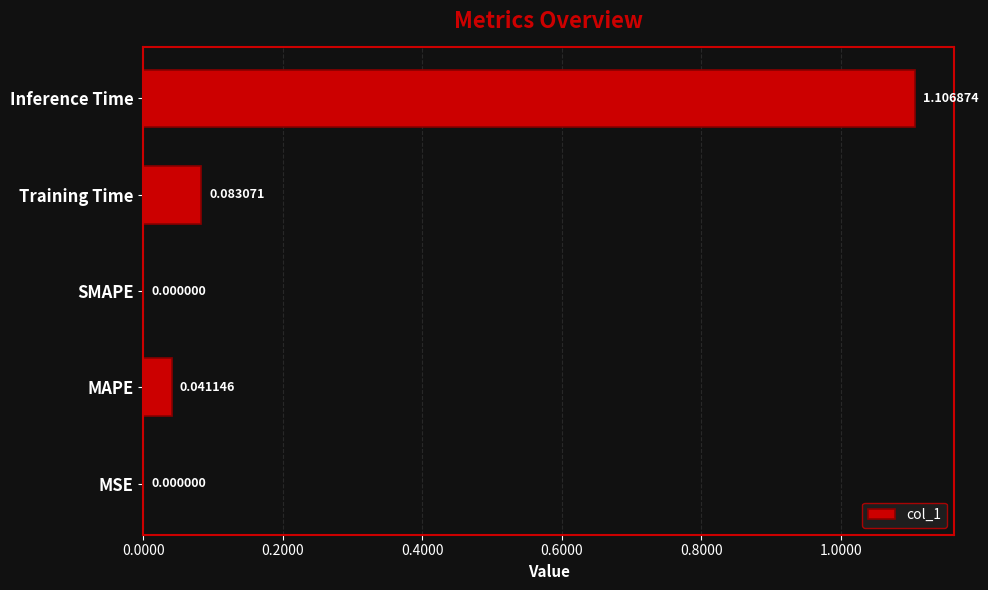

At which category does the chart reach its peak across all series?

Inference Time